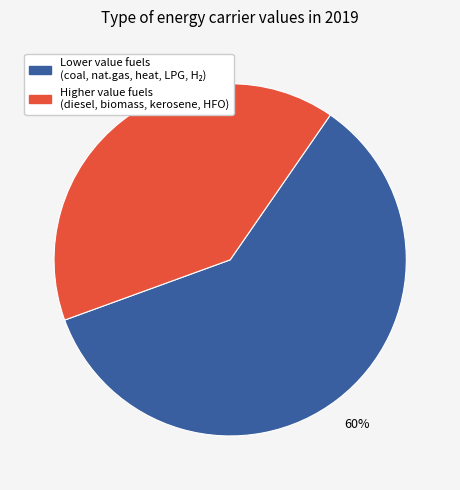

Is there a majority slice in this chart?

Yes